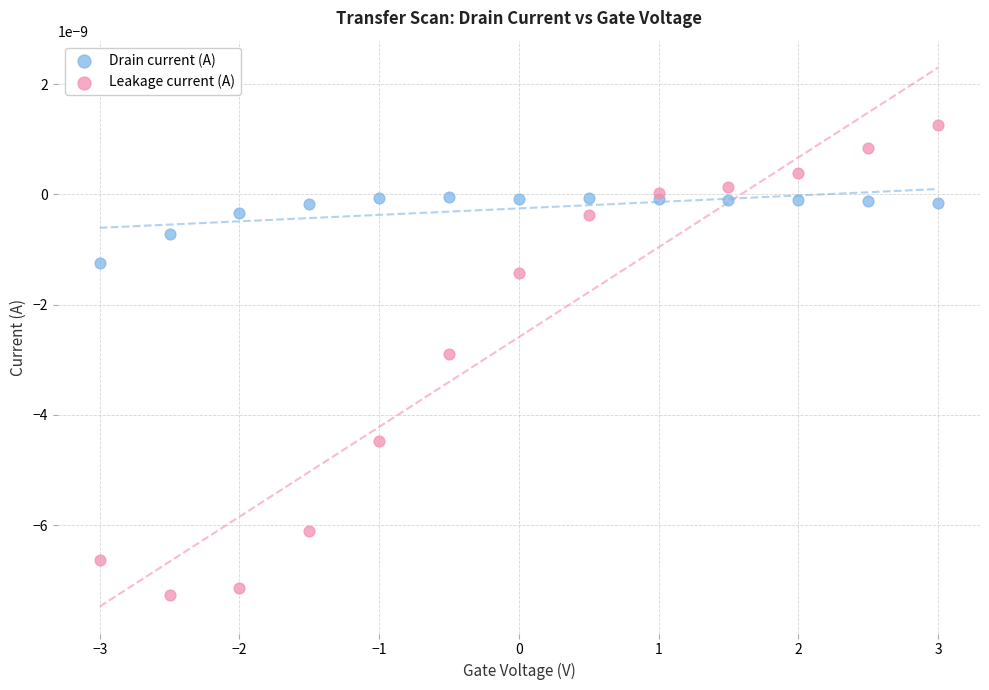

Which series contains the lowest Y value?

Leakage current (A)